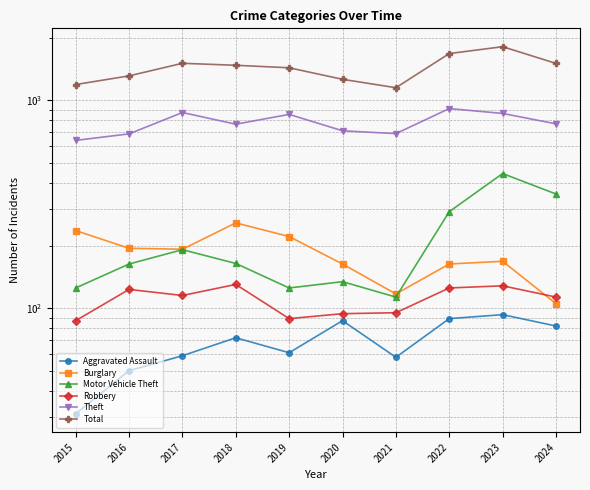

At which category is the sum across all series the highest?

2023